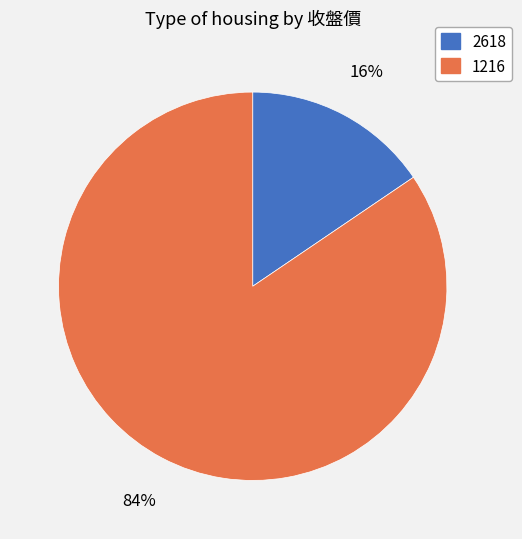

How many slices are in this pie chart?

2